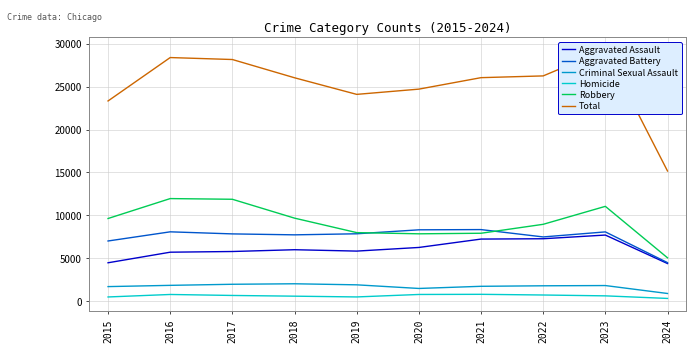

Is it true that Total equals 28394 at 2016?

True